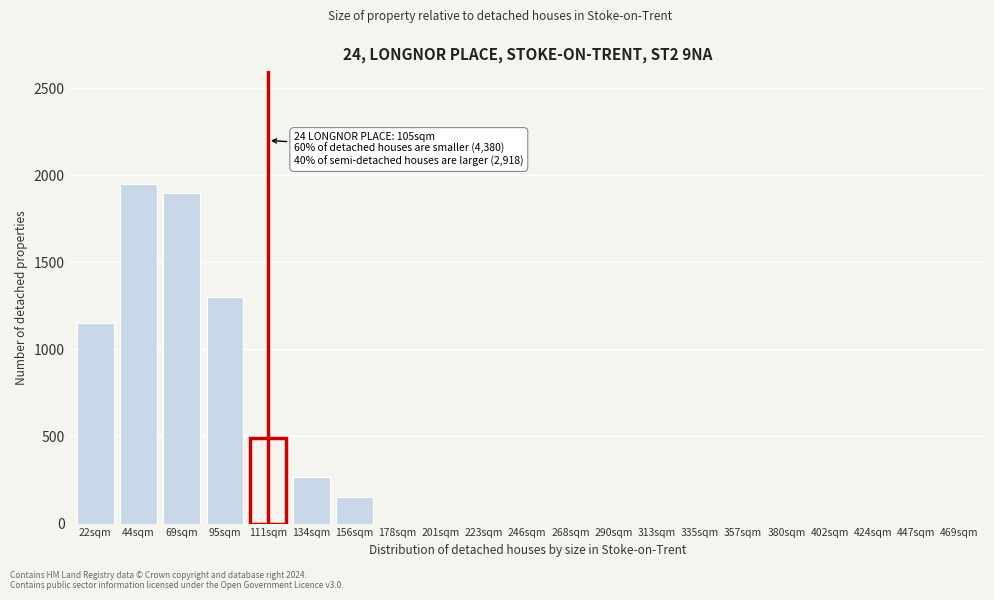

Reading left to right, list all the values displayed in this chart.

22sqm=1150	44sqm=1950	69sqm=1900	95sqm=1300	111sqm=490	134sqm=270	156sqm=150	178sqm=0	201sqm=0	223sqm=0	246sqm=0	268sqm=0	290sqm=0	313sqm=0	335sqm=0	357sqm=0	380sqm=0	402sqm=0	424sqm=0	447sqm=0	469sqm=0